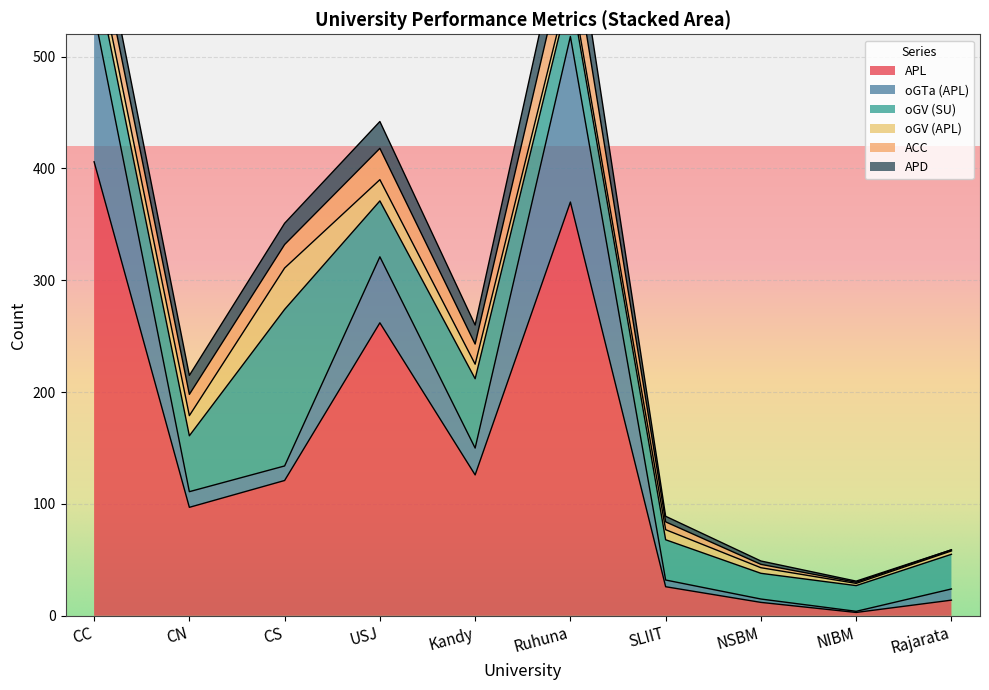

What is the difference between the maximum and minimum values in the oGV (APL) series?

35